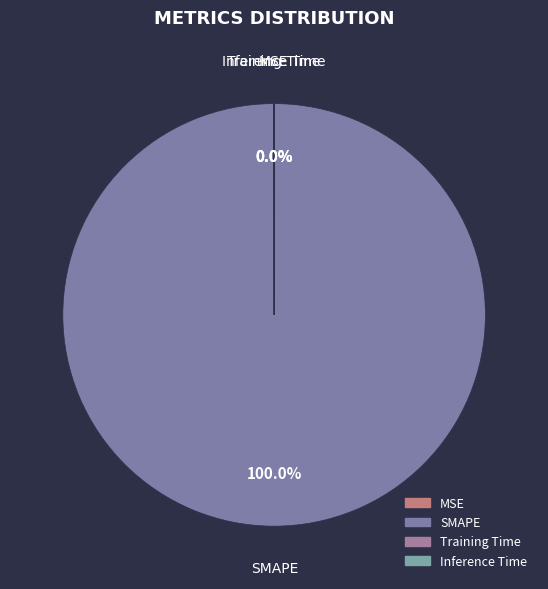

Which category has the biggest portion of the pie?

SMAPE